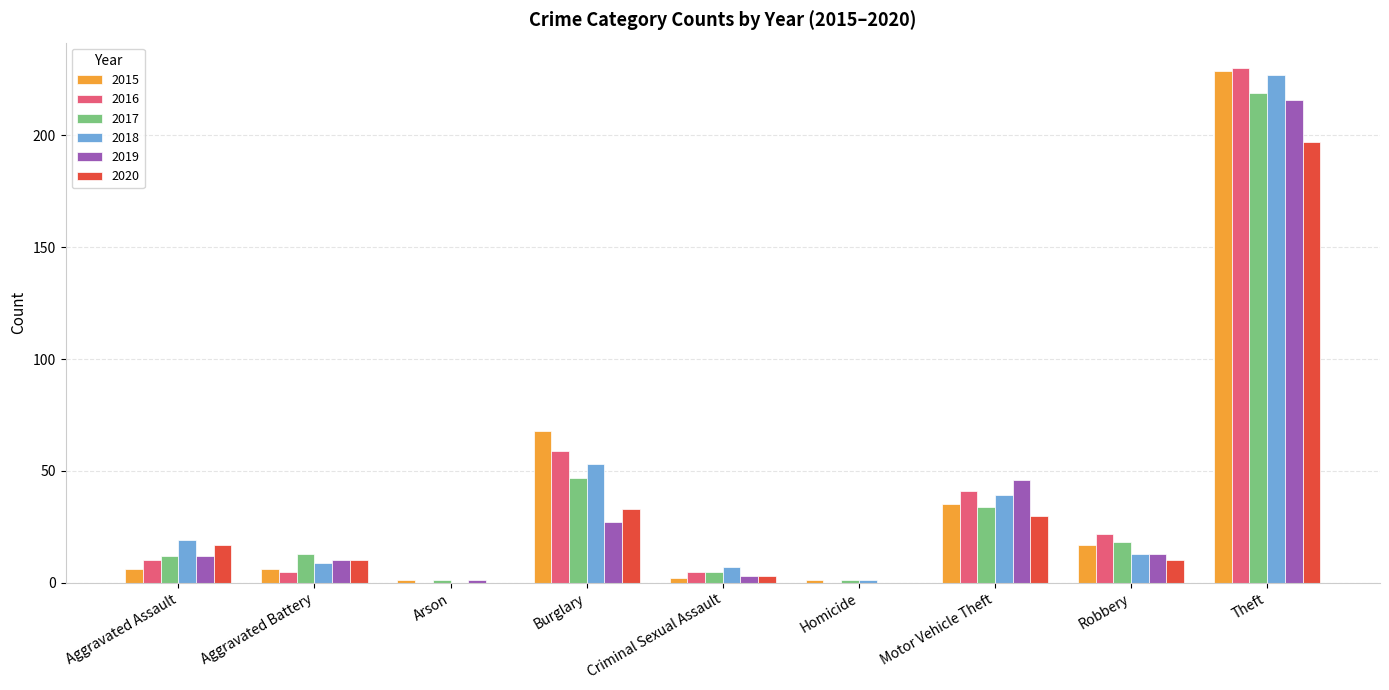

What is the sum of all 2015 values?

365